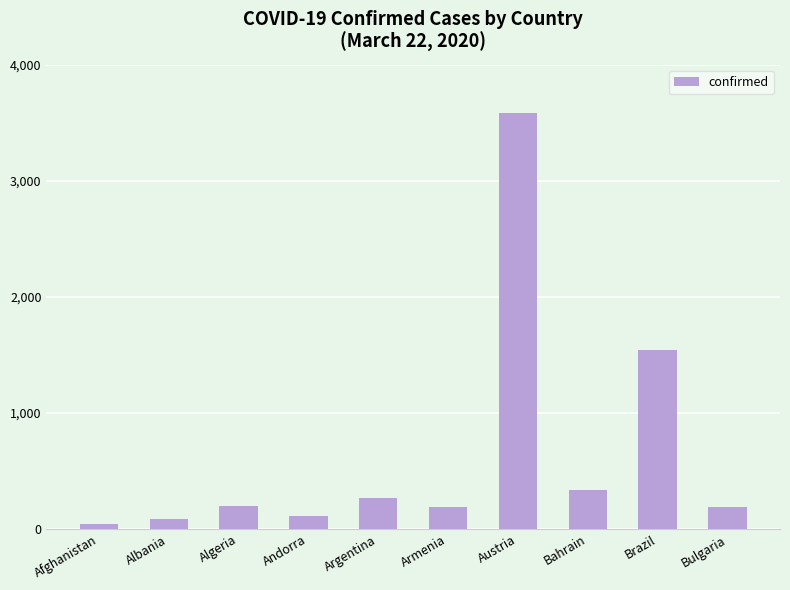

The chart shows a value of 3582 at Austria. True or false?

True